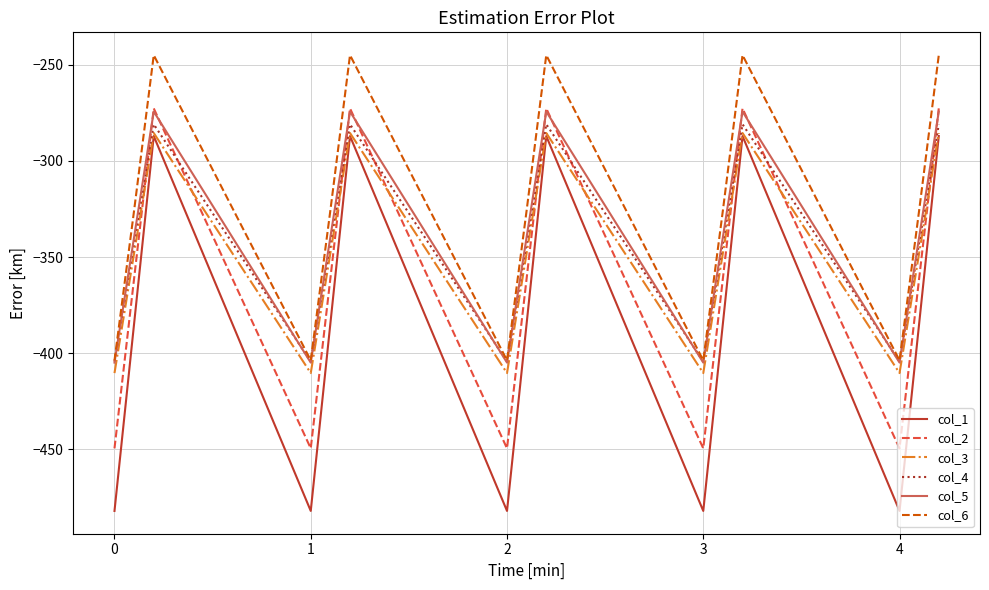

Reading left to right, transcribe all the data shown in this chart.

col_1: -482.0	-384.6	-287.1	-482.0	-384.6	-287.1	-482.0	-384.6	-287.1	-482.0	-384.6	-287.1	-482.0	-384.6	-287.1
col_2: -449.5	-361.1	-272.7	-449.5	-361.1	-272.7	-449.5	-361.1	-272.7	-449.5	-361.1	-272.7	-449.5	-361.1	-272.7
col_3: -410.3	-347.9	-285.5	-410.3	-347.9	-285.5	-410.3	-347.9	-285.5	-410.3	-347.9	-285.5	-410.3	-347.9	-285.5
col_4: -404.4	-342.7	-281.0	-404.4	-342.7	-281.0	-404.4	-342.7	-281.0	-404.4	-342.7	-281.0	-404.4	-342.7	-281.0
col_5: -404.9	-339.6	-274.4	-404.9	-339.6	-274.4	-404.9	-339.6	-274.4	-404.9	-339.6	-274.4	-404.9	-339.6	-274.4
col_6: -403.8	-325.7	-245.0	-403.8	-325.7	-245.0	-403.8	-325.7	-245.0	-403.8	-325.7	-245.0	-403.8	-325.7	-245.0